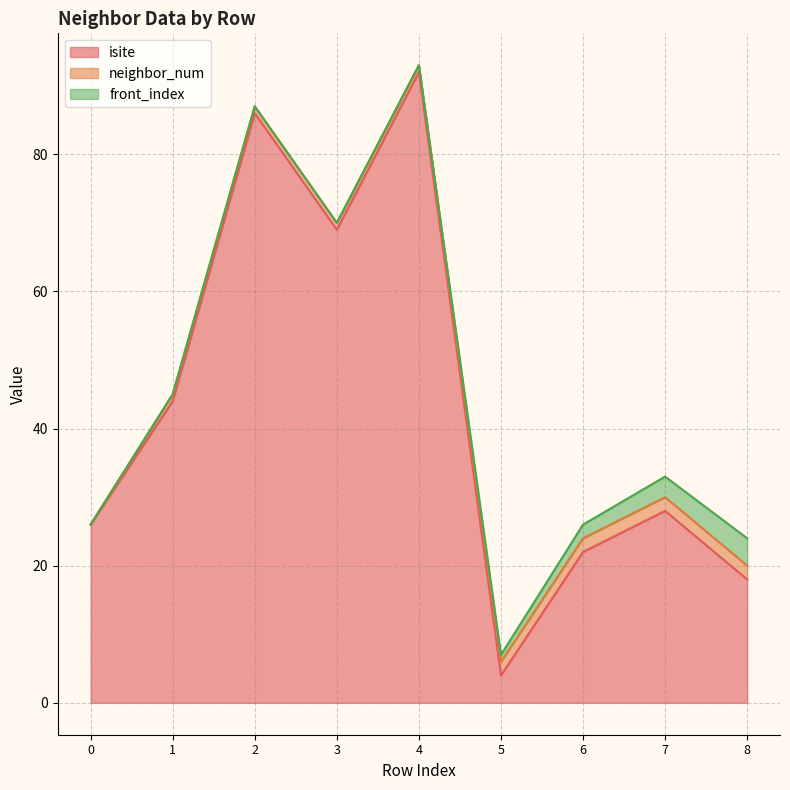

Which category has the highest value in the front_index series?

8